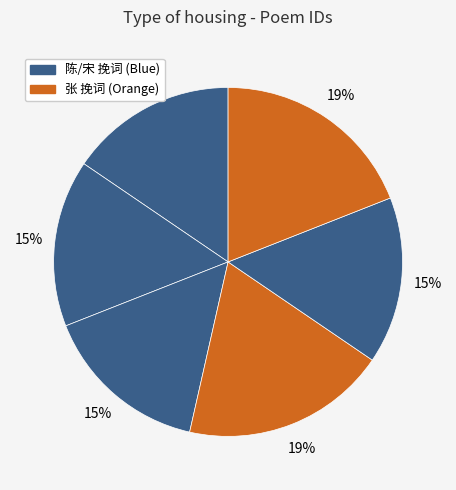

Count the number of slices in the pie.

6